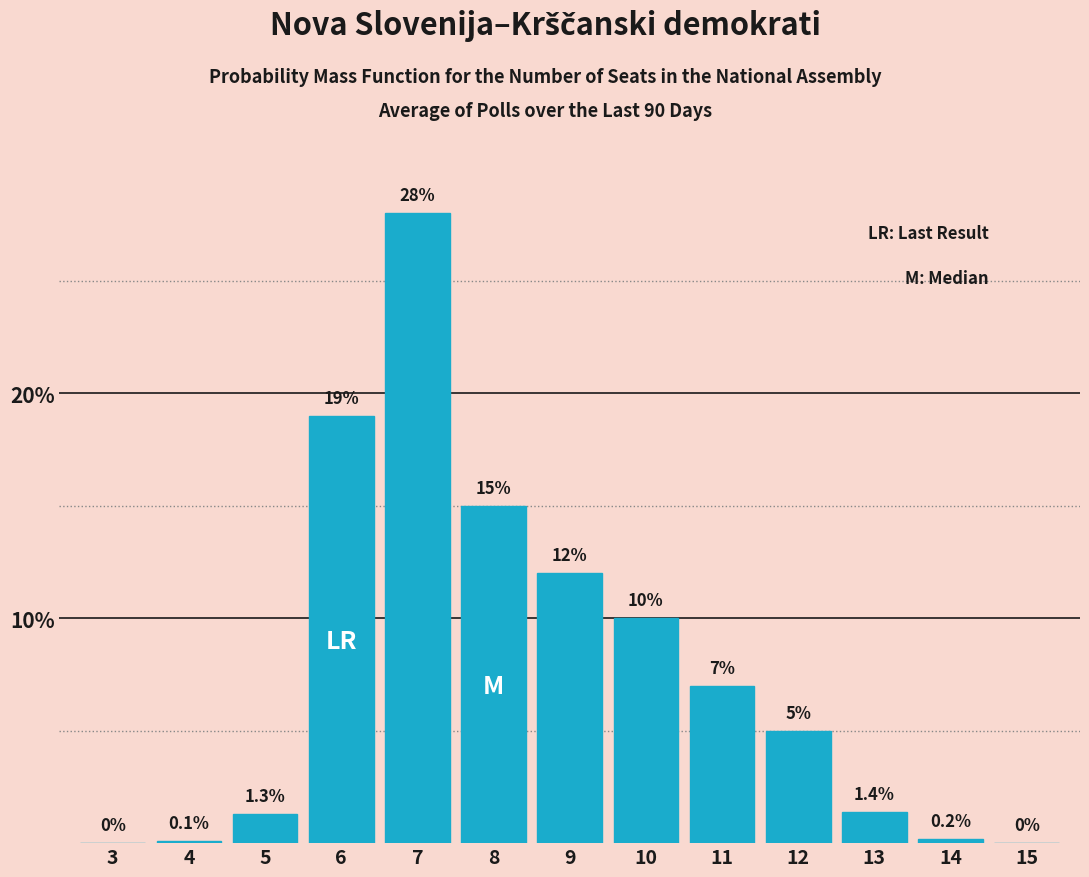

Reading left to right, extract all data points from this chart.

3=0.0	4=0.1	5=1.3	6=19.0	7=28.0	8=15.0	9=12.0	10=10.0	11=7.0	12=5.0	13=1.4	14=0.2	15=0.0